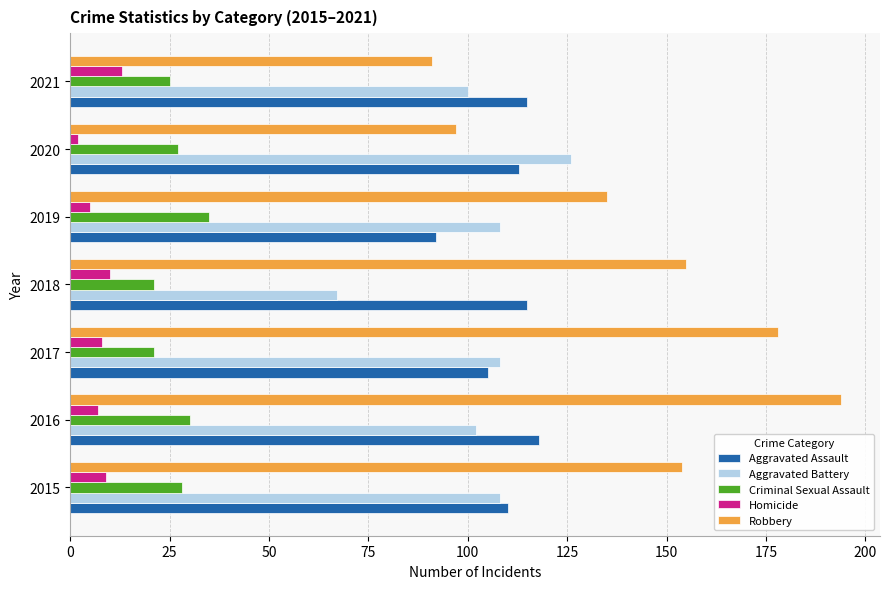

At which label does Aggravated Battery reach its minimum?

2018